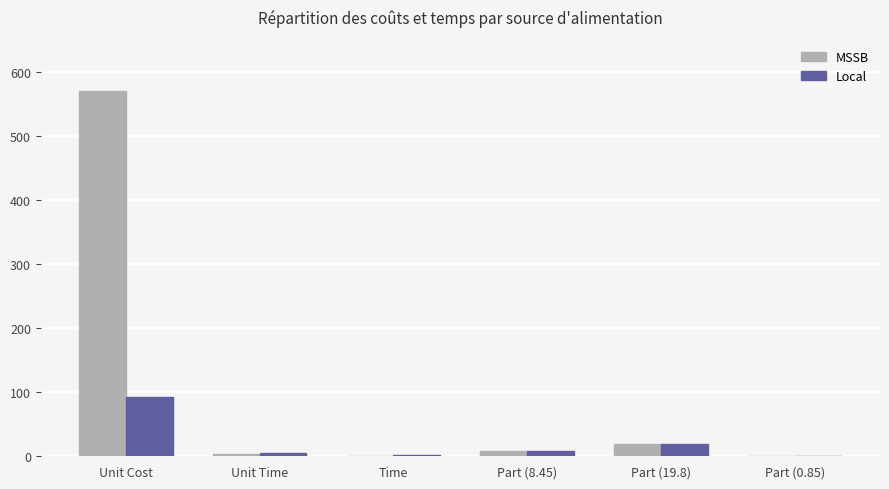

Is it true that MSSB equals 570.2 at Unit Cost?

True